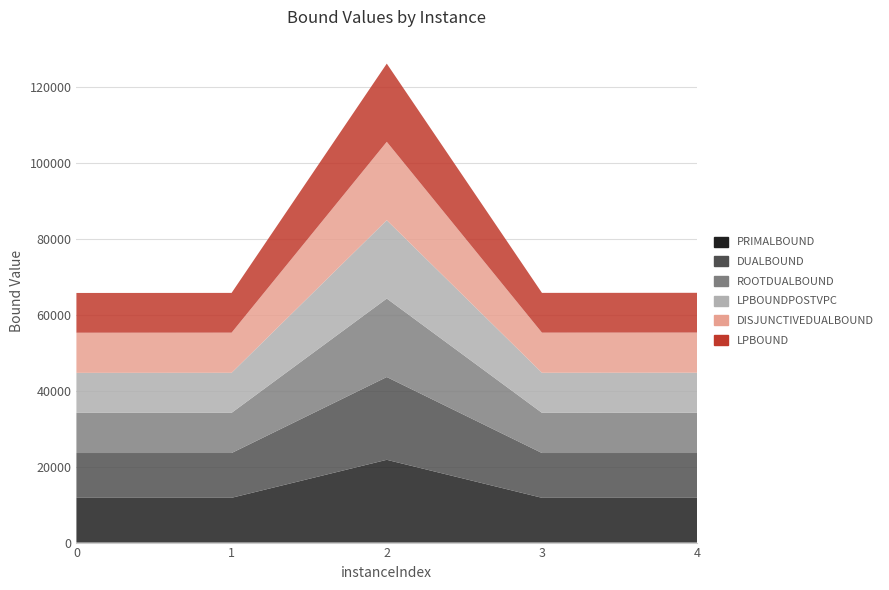

Reading left to right, list all the values displayed in this chart.

lpBound: 0=10482.8	1=10481.7	2=20607.0	3=10482.7	4=10484.4
disjunctiveDualBound: 0=10573.3	1=10572.3	2=20660.0	3=10573.3	4=10575.1
lpBoundPostVpc: 0=10542.3	1=10554.2	2=20645.5	3=10555.8	4=10559.5
rootDualBound: 0=10584.6	1=10587.3	2=20683.1	3=10590.7	4=10602.1
dualBound: 0=11800.0	1=11801.7	2=21812.2	3=11801.0	4=11802.0
primalBound: 0=11801.2	1=11802.8	2=21814.4	3=11802.2	4=11803.2